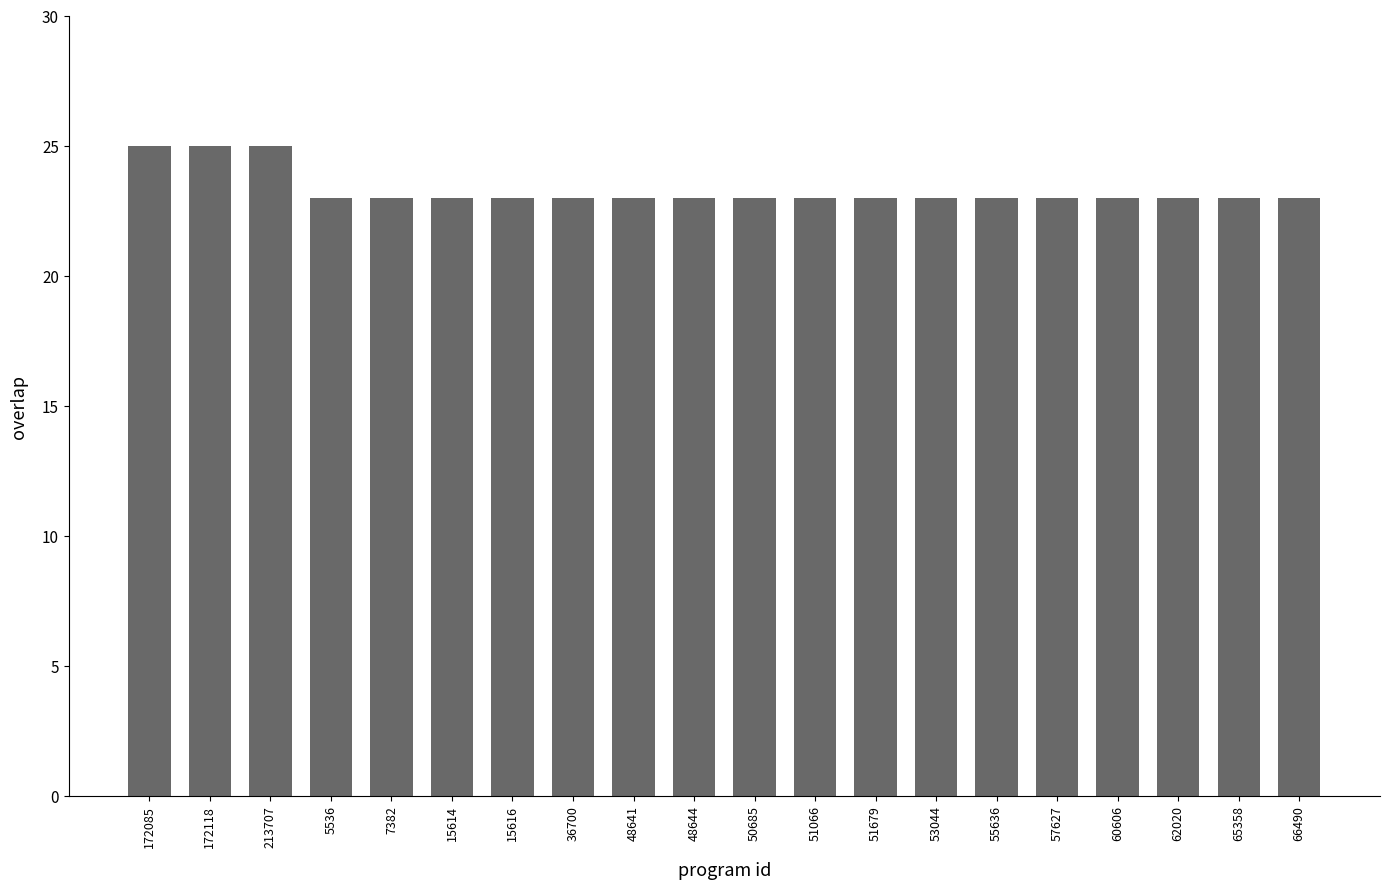

Is it true that the value at 60606 is 23?

True